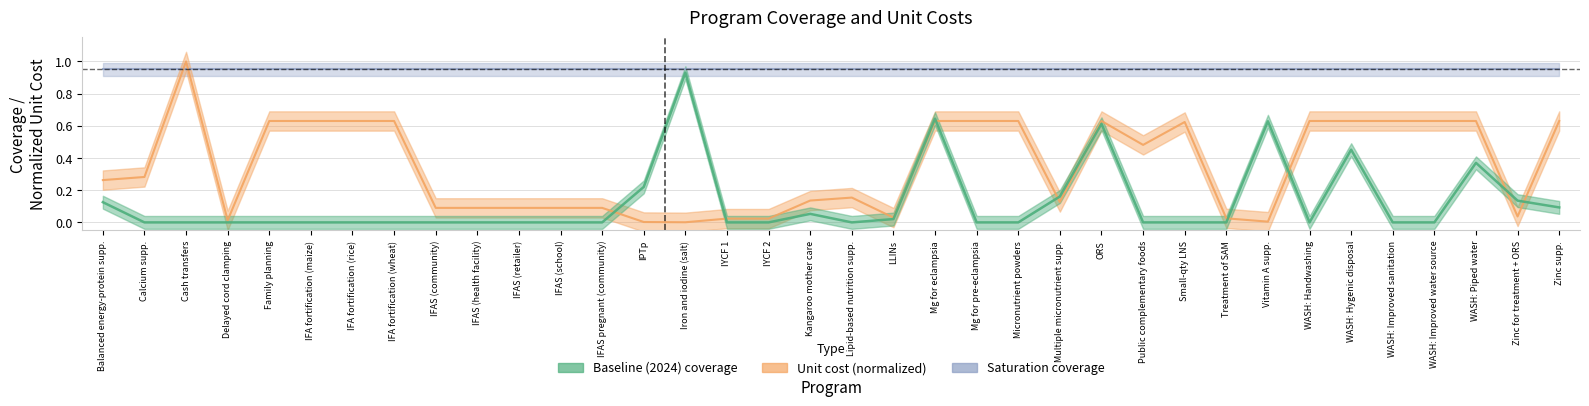

What is the value of the unit_cost point at the 10th from the left?

0.1